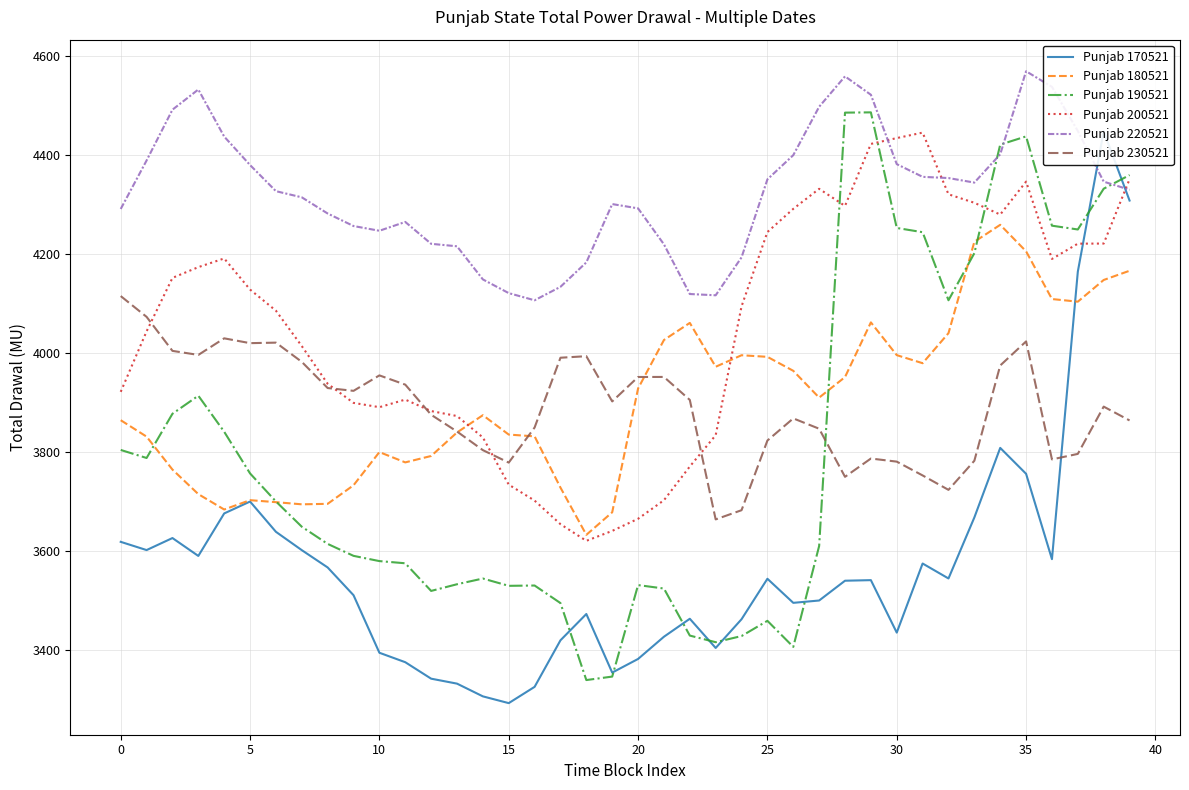

Which series changed the most between 11 and 31?

Punjab 190521